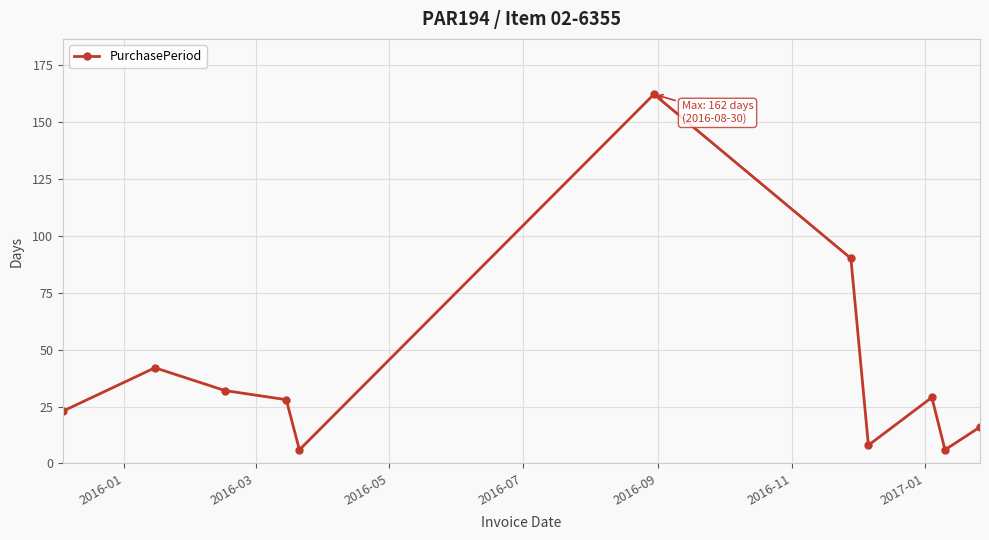

True or false: the data has more than 2 interior local peaks.

True